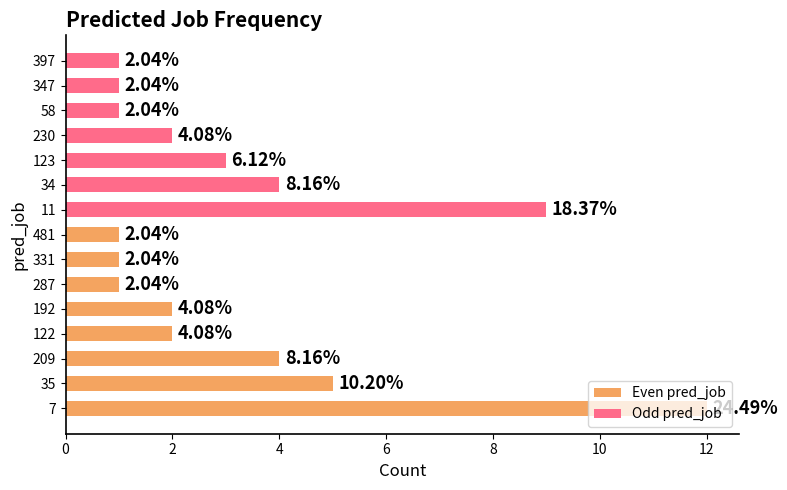

Which label corresponds to the smallest value in the chart?

287